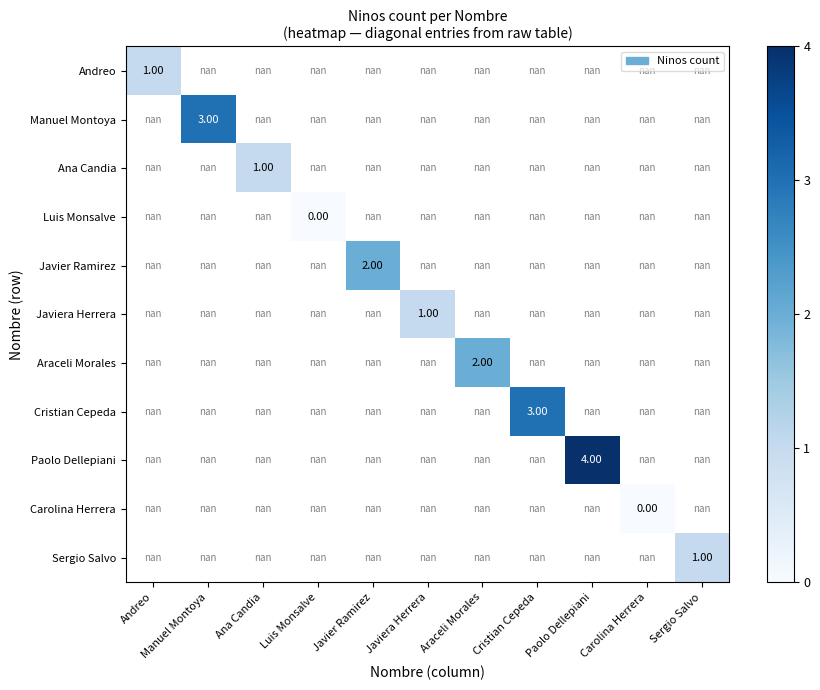

How many series are shown in this chart?

11